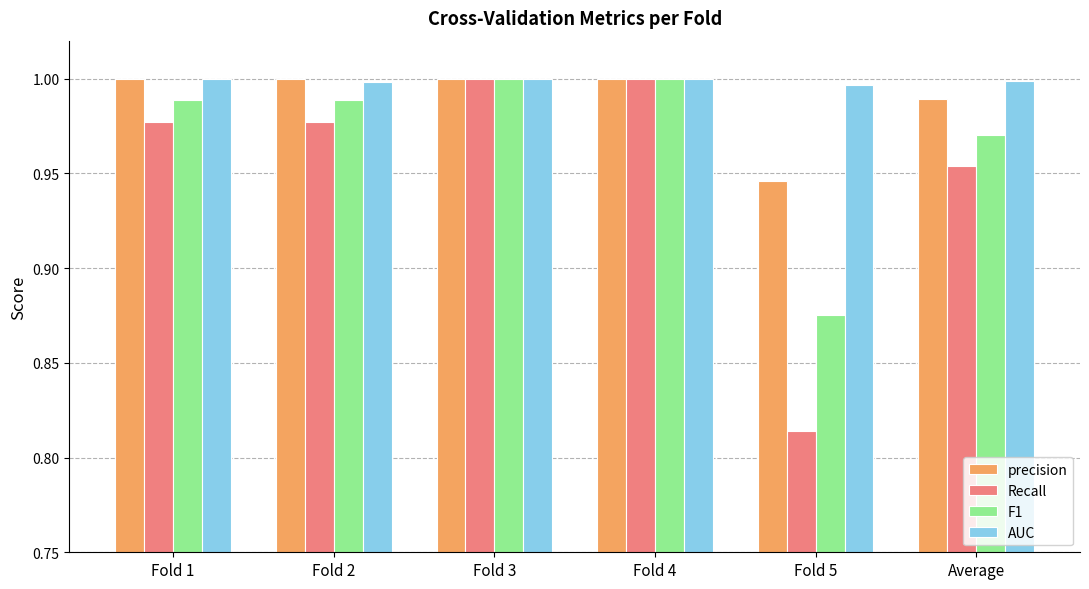

Is it true that Recall equals 0.6 at Average?

False